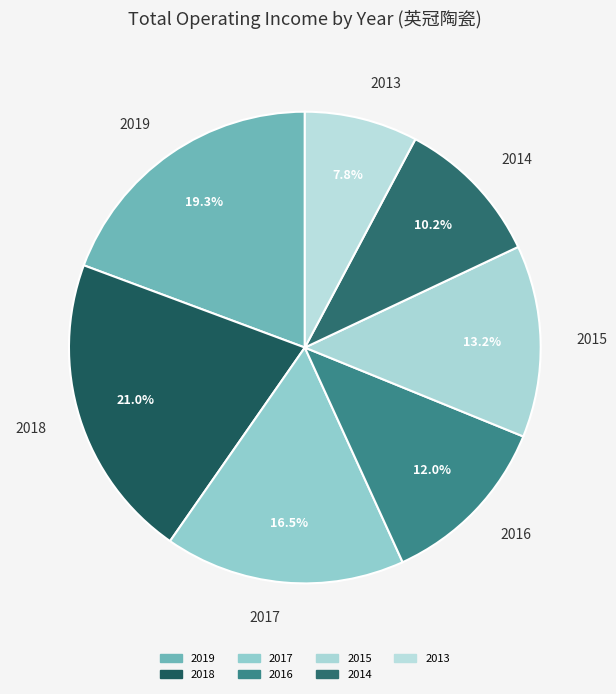

To the nearest percent, what is the difference between the largest and smallest slice percentages?

13%